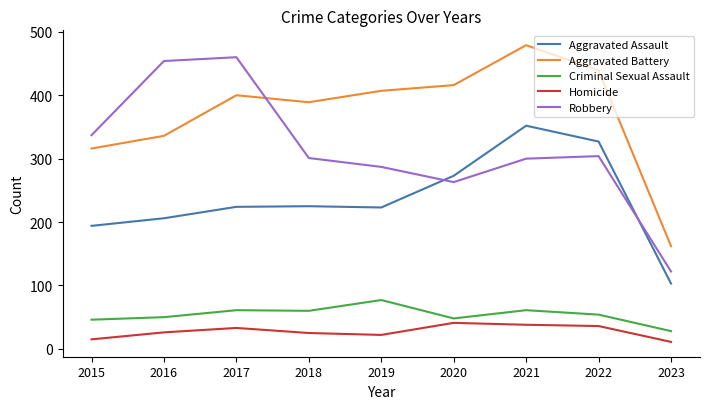

Does the chart display data point markers on the line(s)?

No